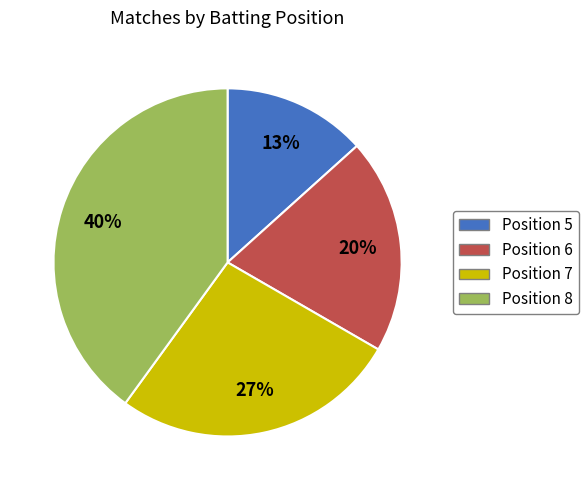

To the nearest percent, what is the difference between the largest and smallest slice percentages?

27%